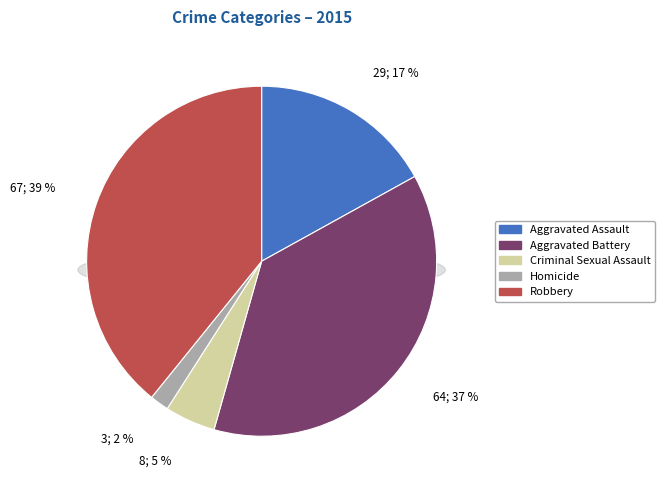

What is the ratio of the value at Robbery to the value at Aggravated Battery?

1.0